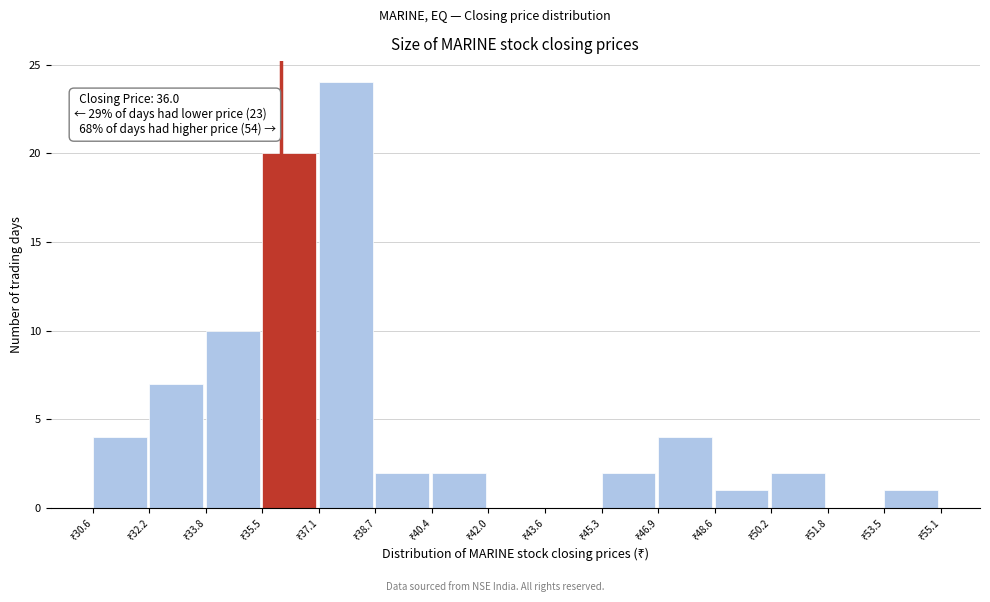

Over which range of the x-axis is the bar tallest?

37.0 to 38.8